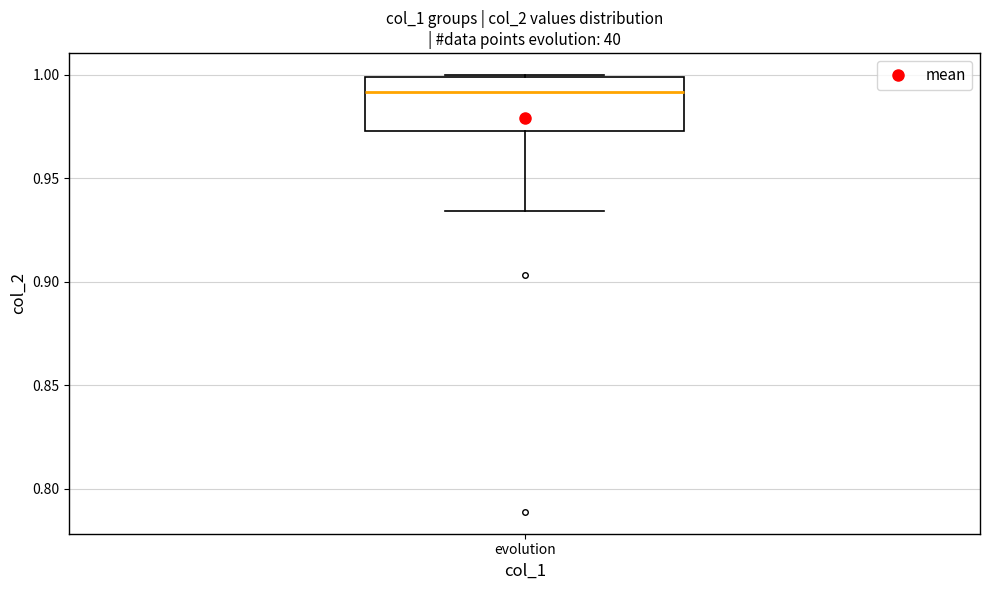

Read this box plot against the y-axis: the position of the median line, the range covered by the box, and the ends of both whiskers. The values are not printed on the chart, so give them approximately, as read against the axis.

median 0.990, box 0.975 to 1.000, whiskers 0.935 to 1.000